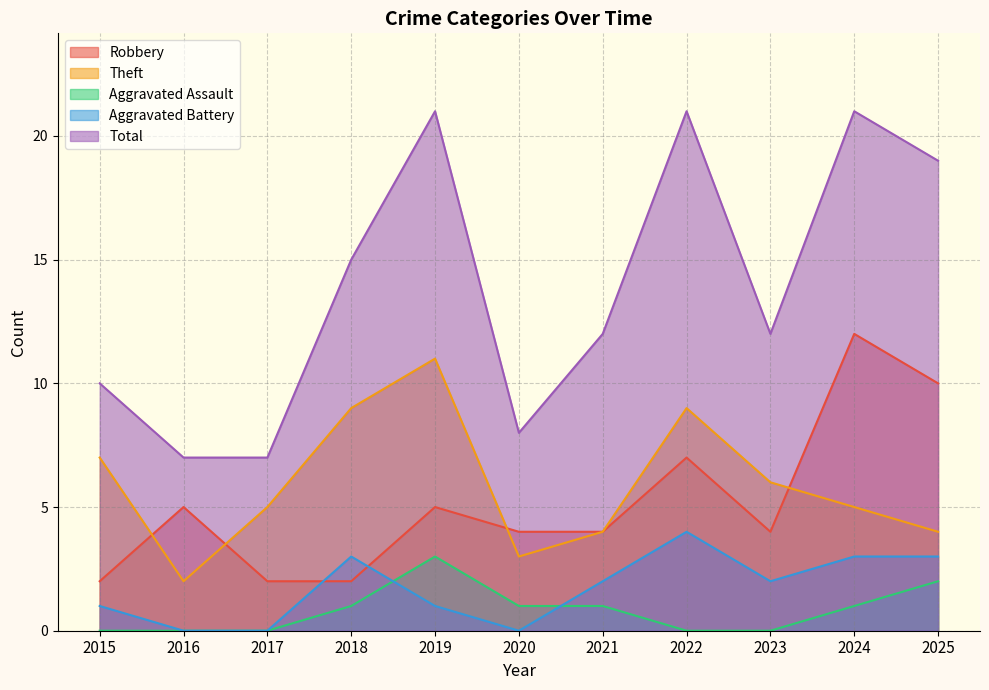

What are all the series names shown in the legend?

Robbery, Theft, Aggravated Assault, Aggravated Battery, Total